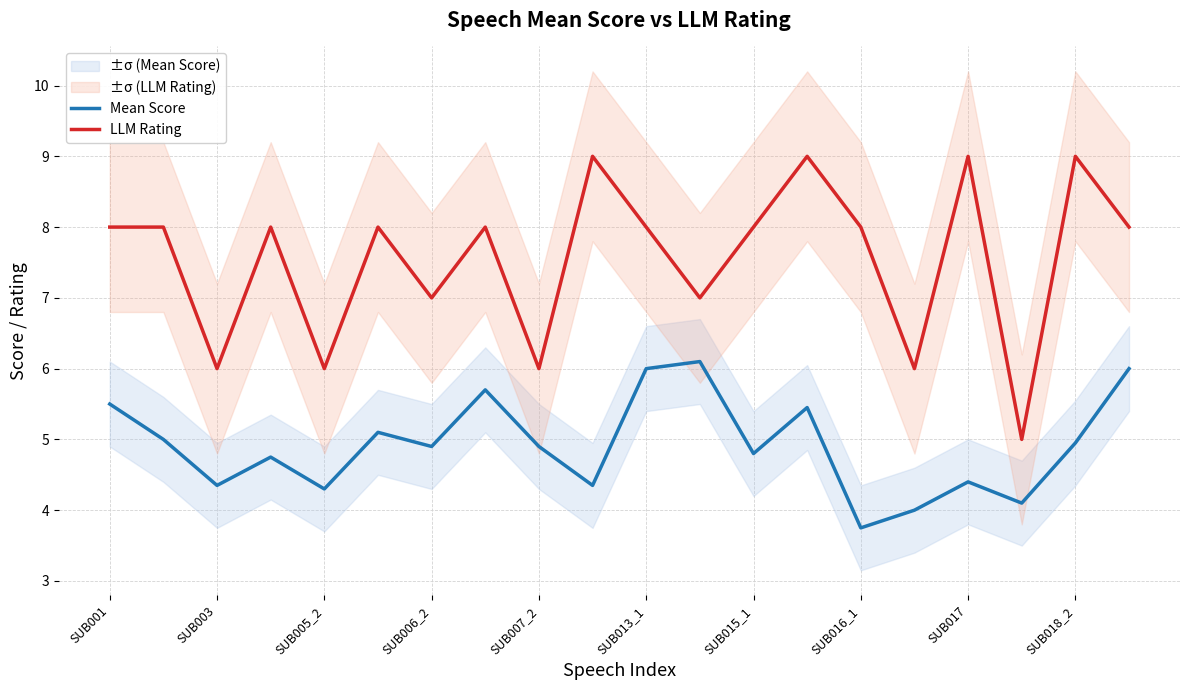

True or false: LLM Rating has a value of 8.0 at 17.

False